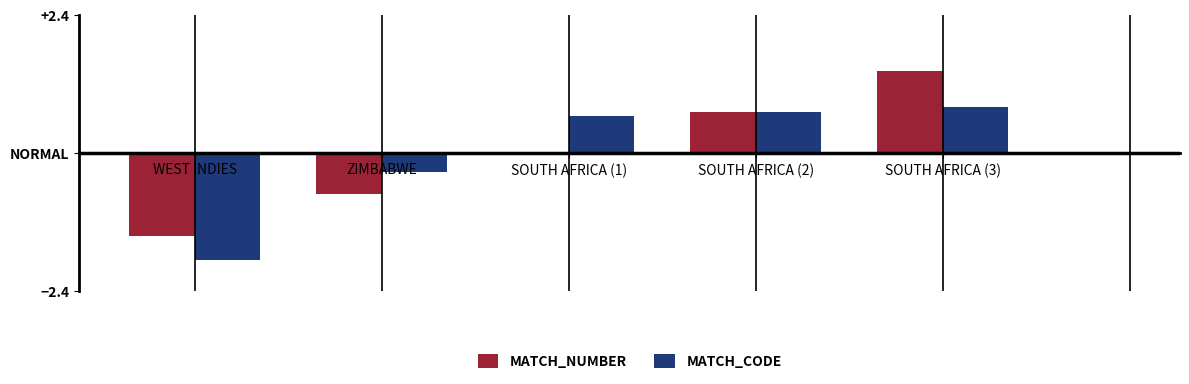

Are the bars horizontal?

No